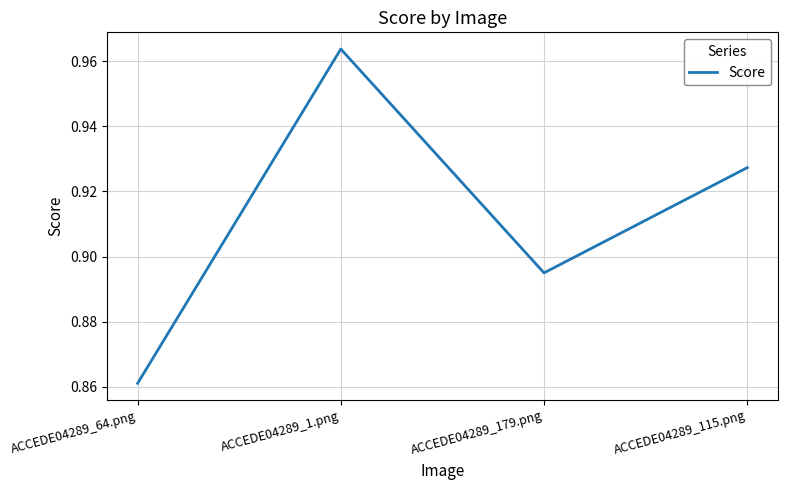

What is the difference between the maximum and minimum values?

0.1